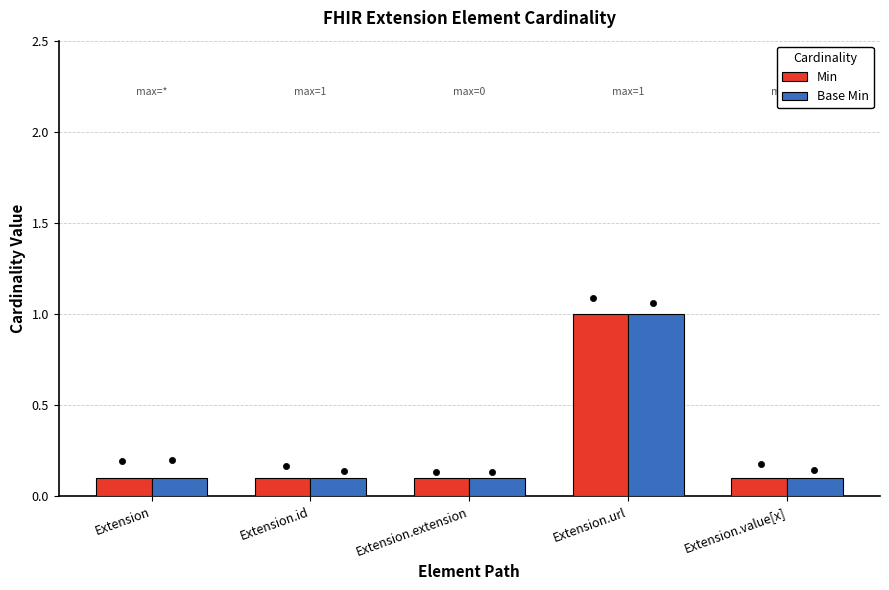

At how many categories does at least one series exceed 0?

5